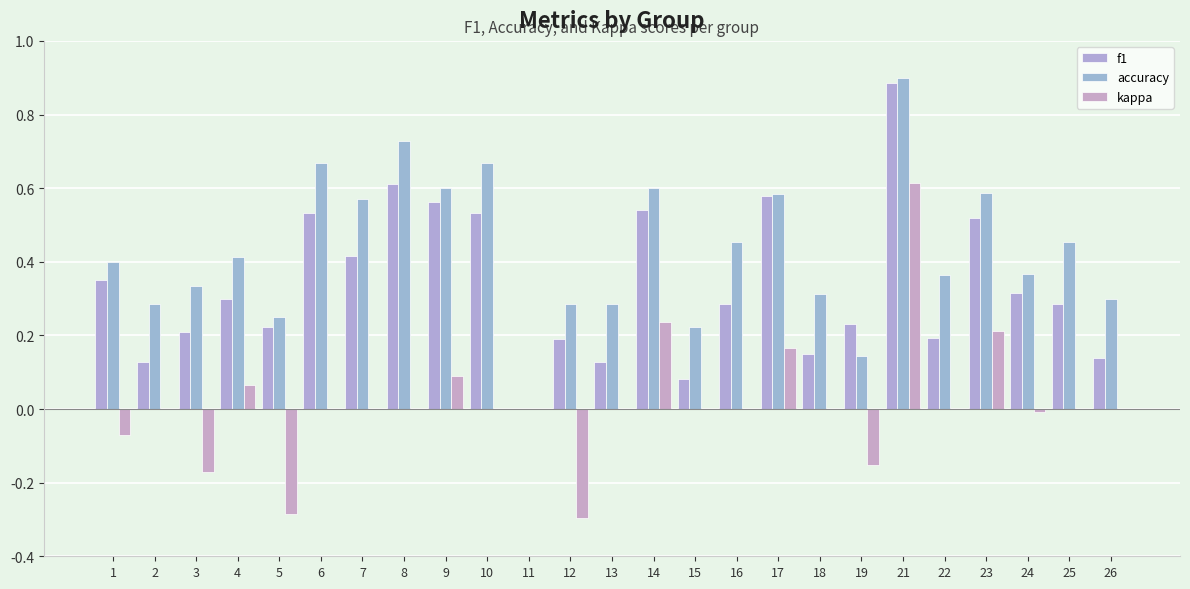

How many values in the f1 series exceed 0?

24